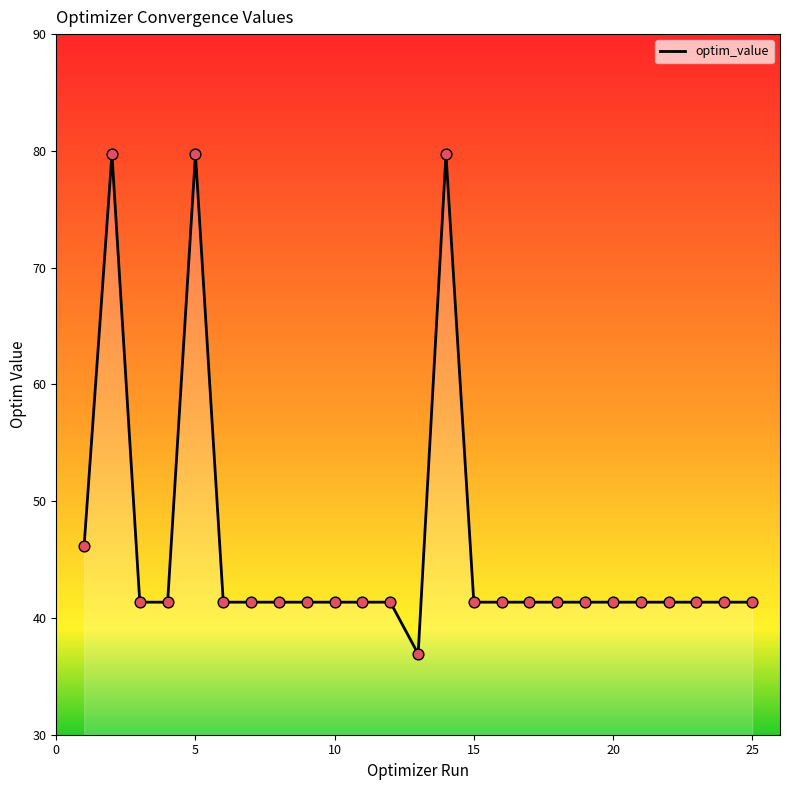

What is the maximum value shown in the chart?

79.7